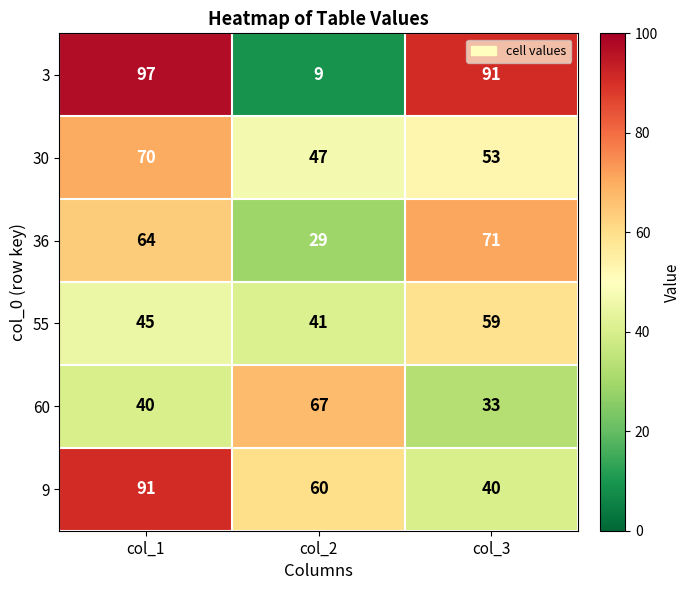

How many categories are shown in the chart?

3